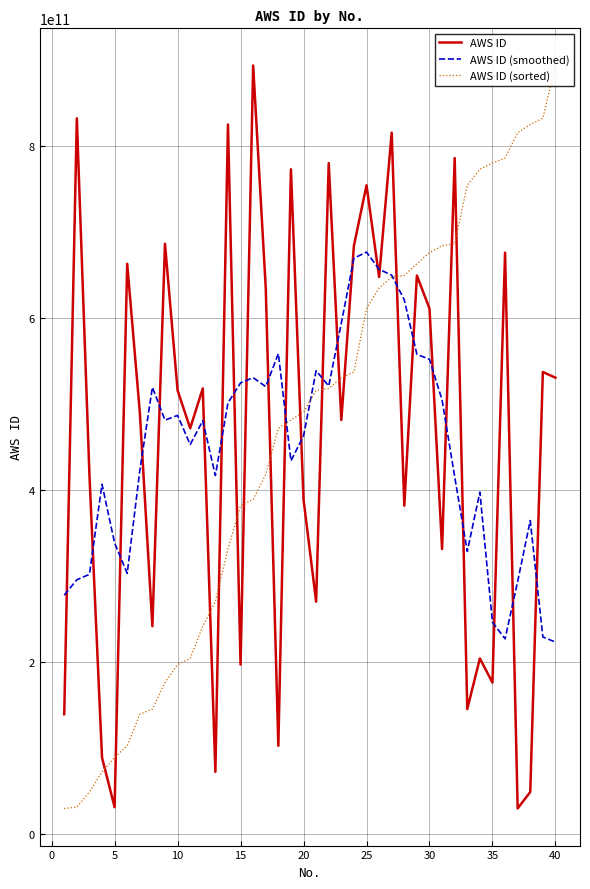

True or false: AWS ID (sorted) and AWS ID cross at least once.

True